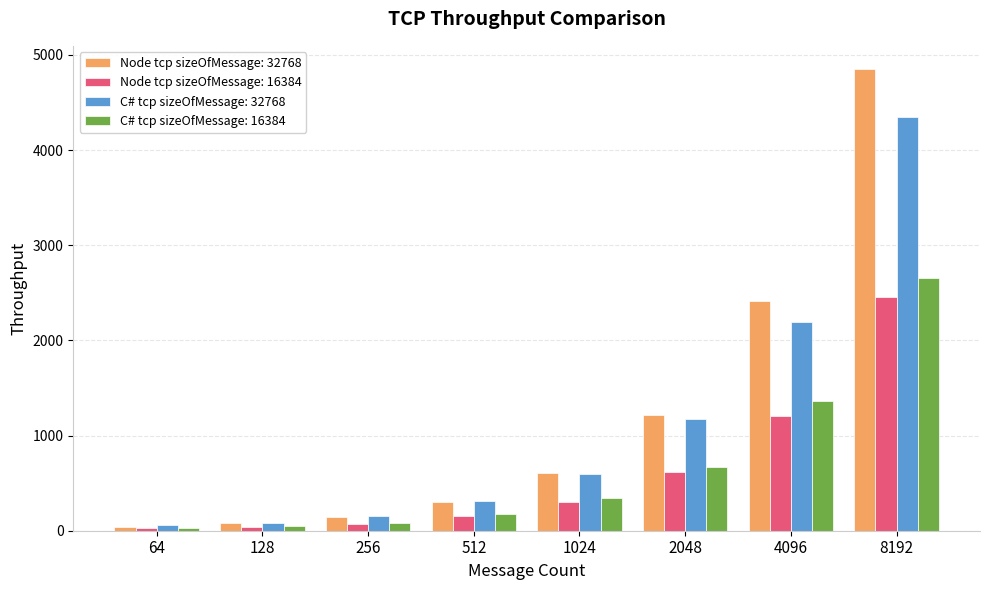

What is the maximum value for C# tcp sizeOfMessage: 32768?

4353